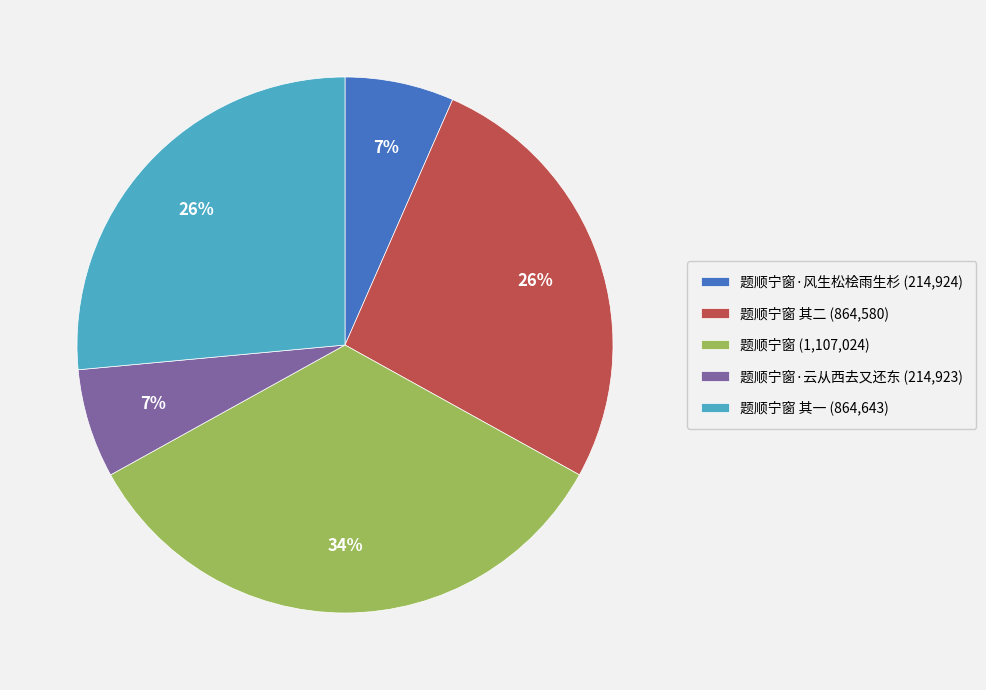

How many slices are in this pie chart?

5